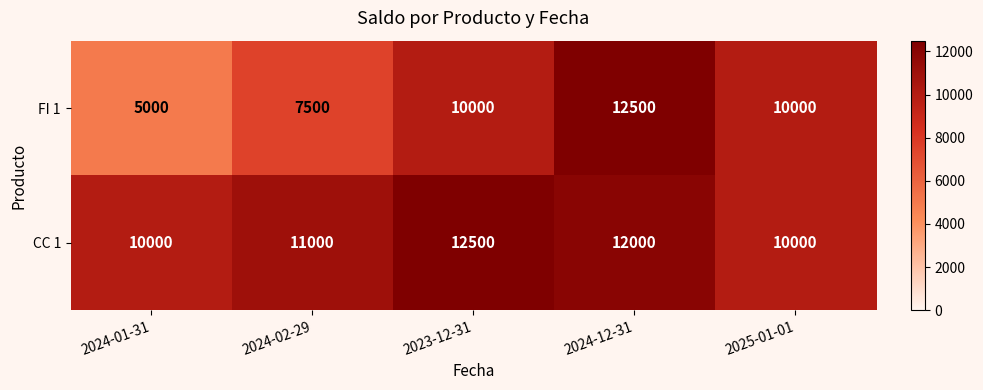

What is the sum of all FI 1 values?

45000